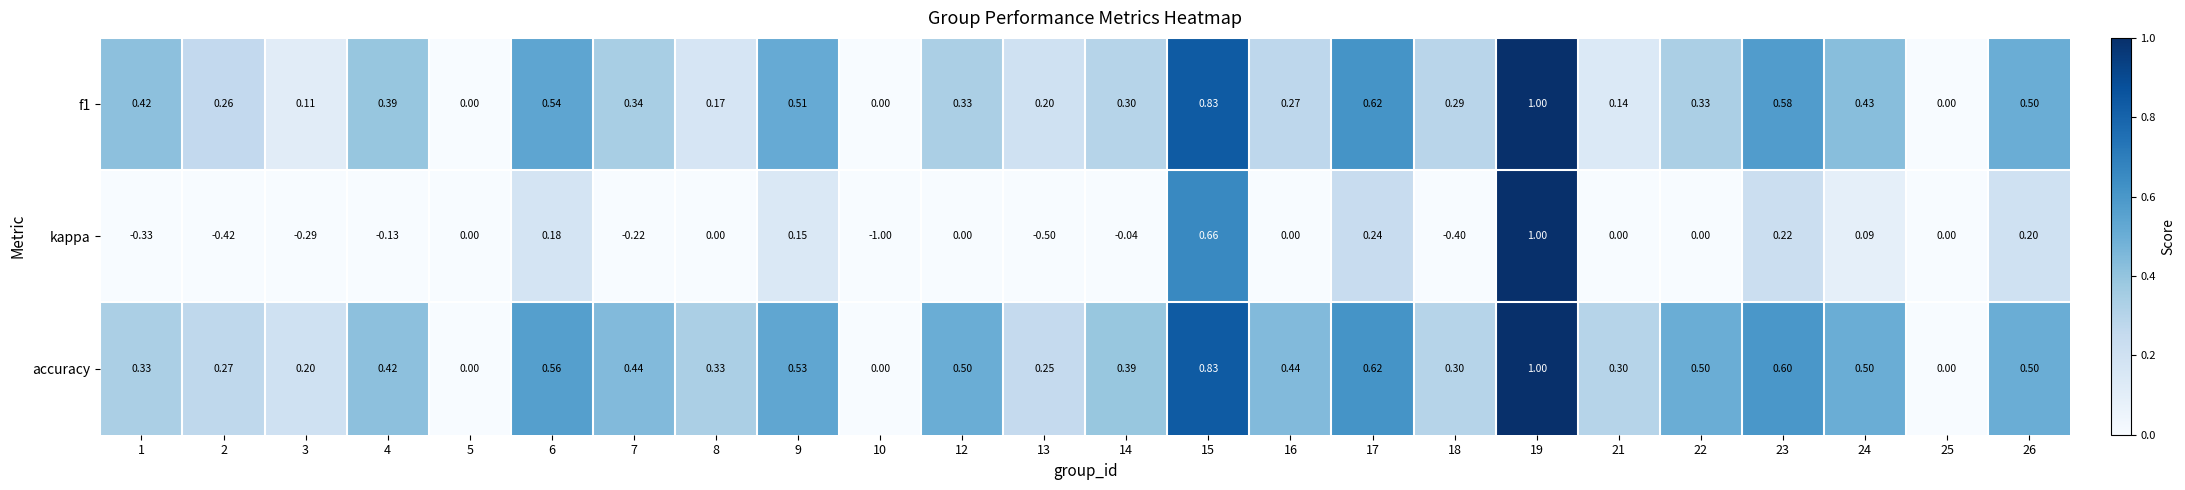

At which category is the sum across all series the highest?

19